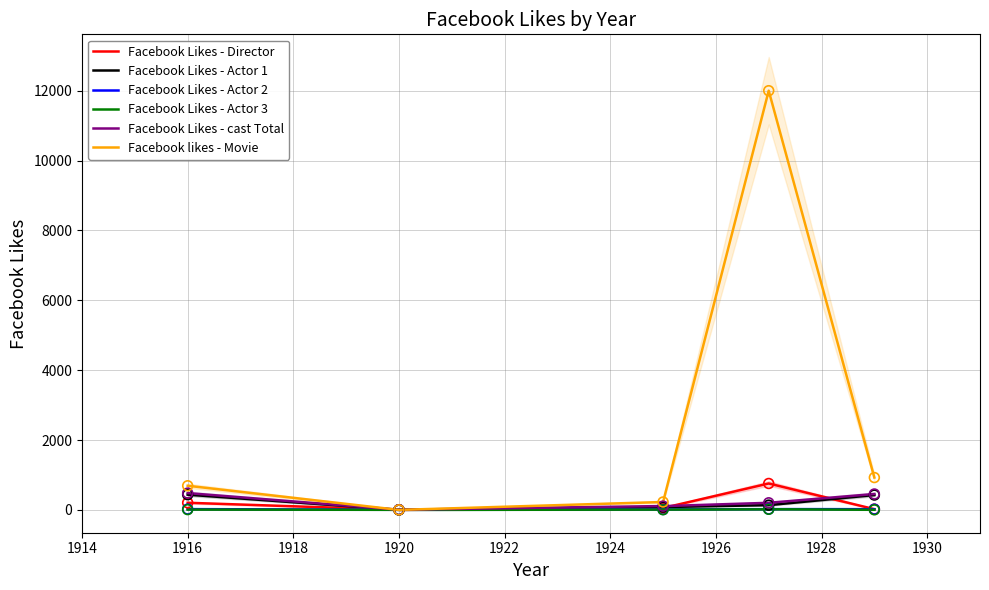

Which series has the widest spread of Y values?

Facebook likes - Movie